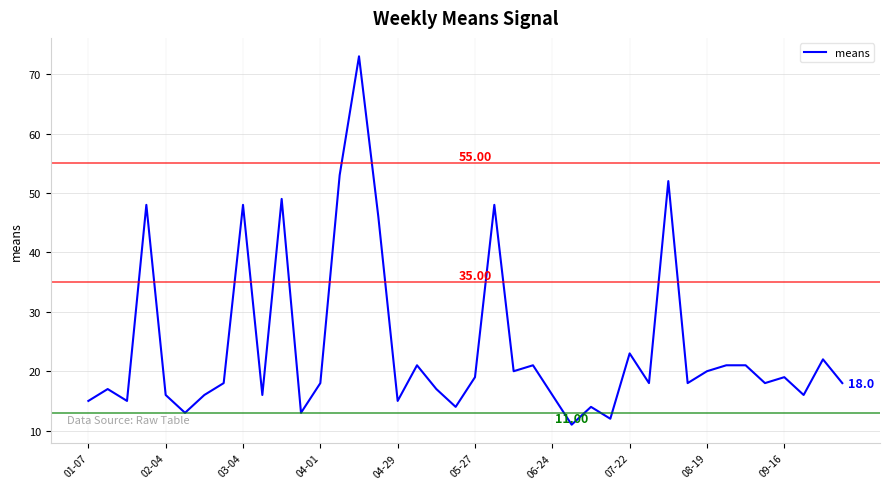

Does the chart display data point markers on the line(s)?

No